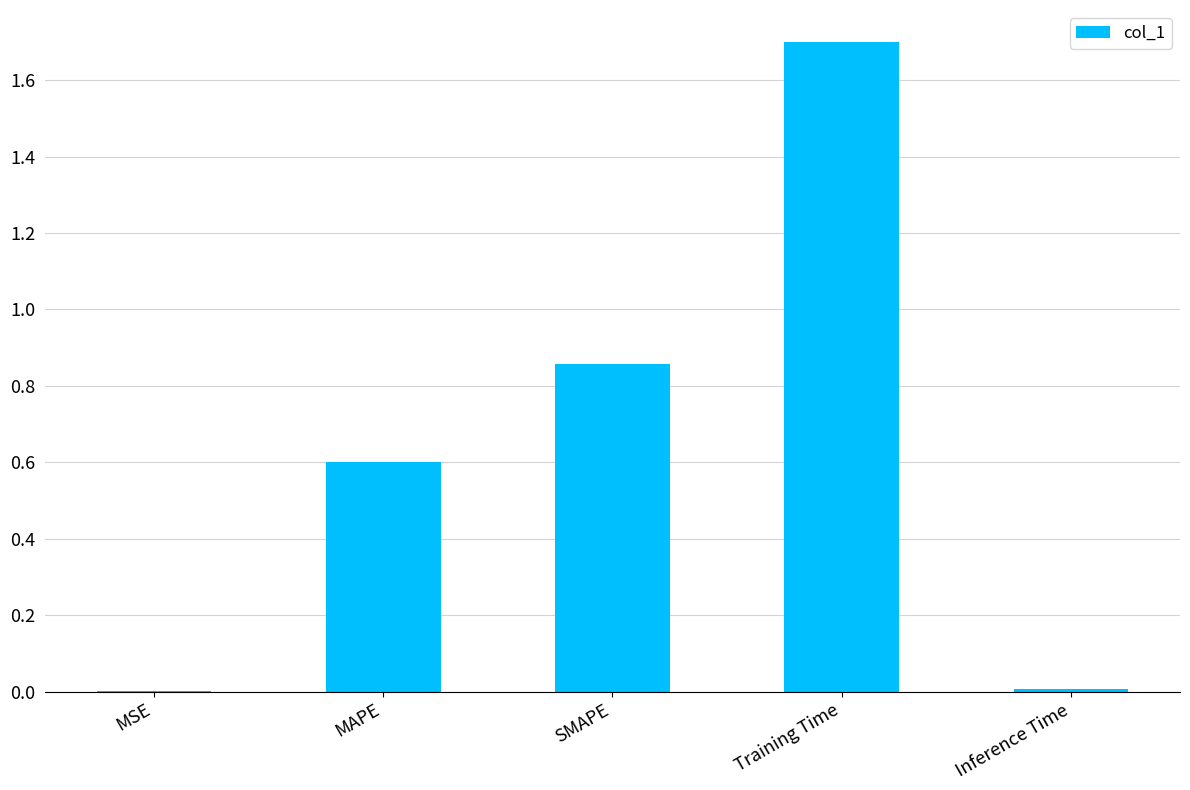

At which category does the chart reach its peak across all series?

Training Time